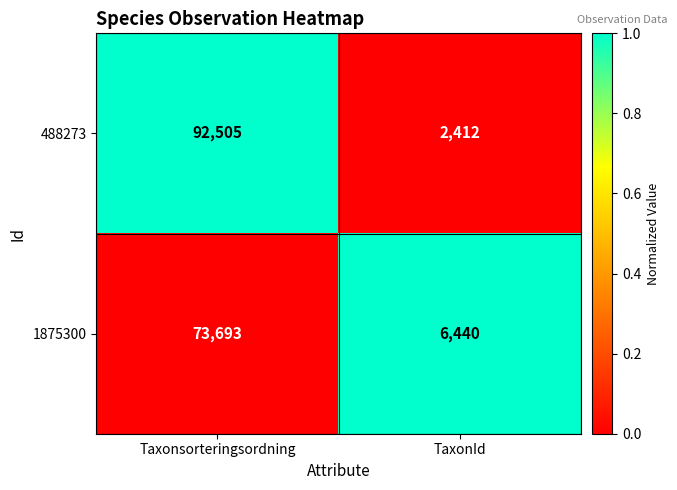

Reading right to left, transcribe all the data shown in this chart.

488273: 2412	92505
1875300: 6440	73693